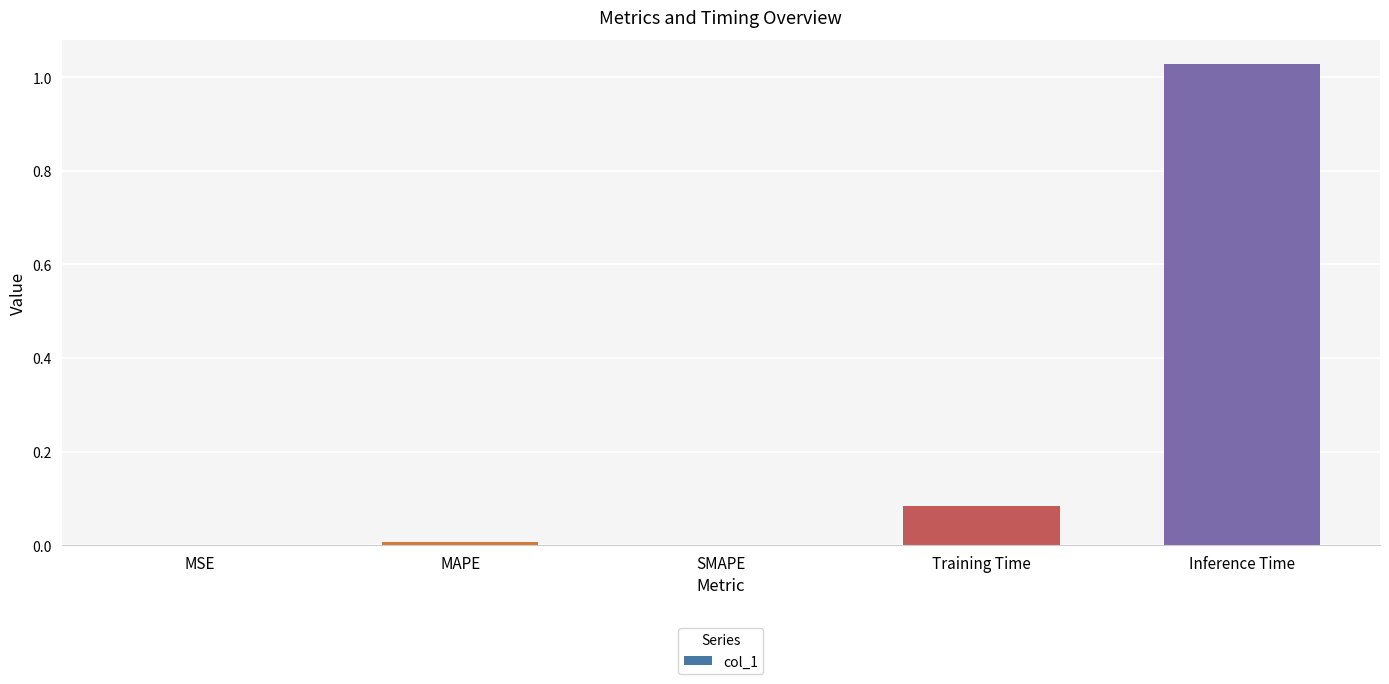

The chart shows a value of 0.0 at SMAPE. True or false?

True